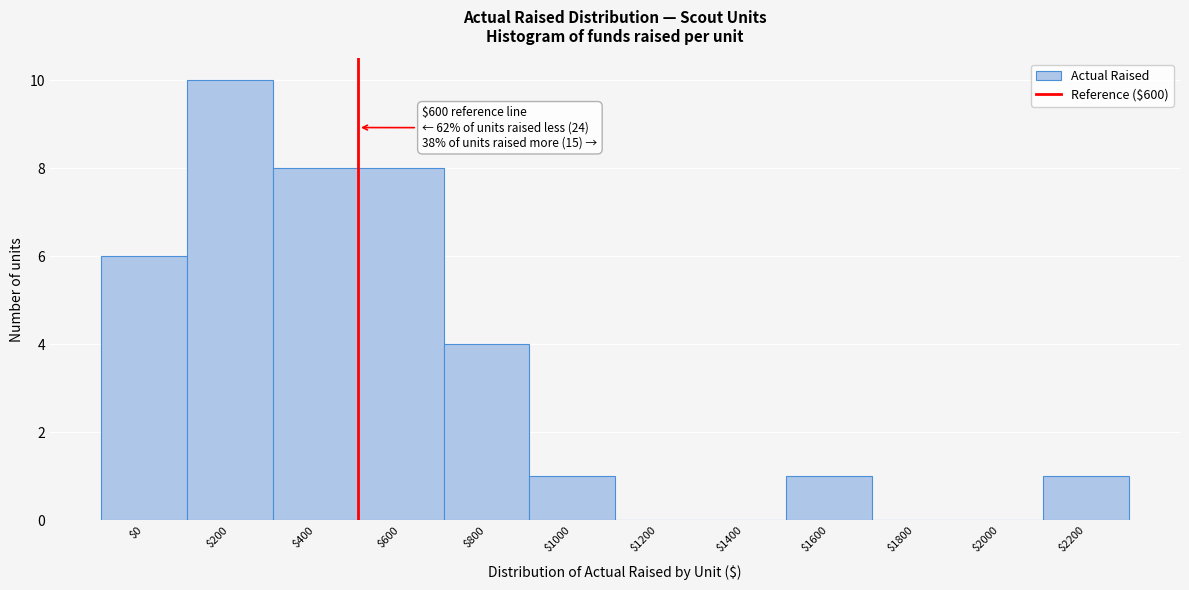

What is the greatest value displayed?

10